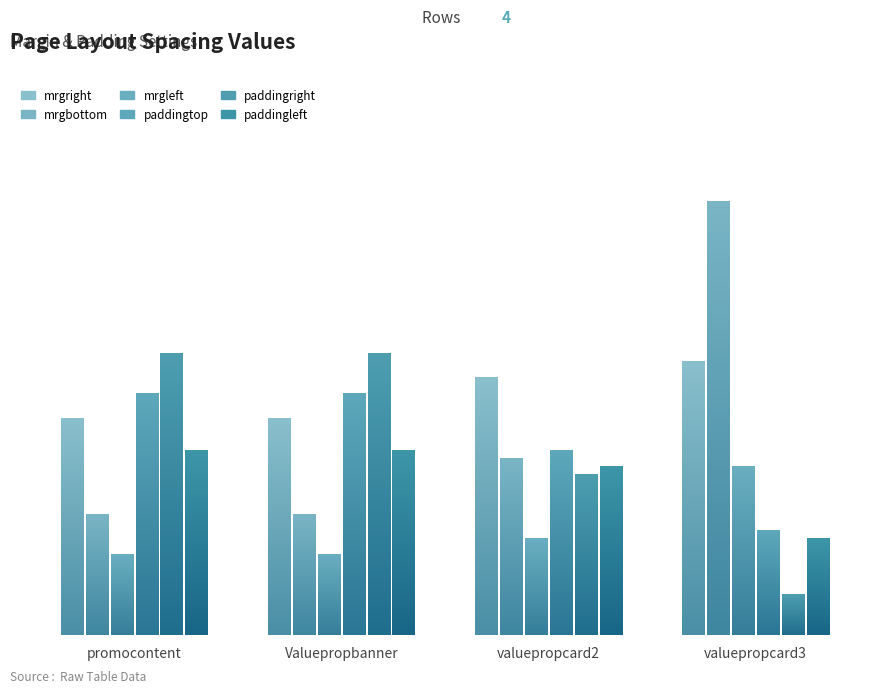

How many paddingright values are between 20 and 35?

3